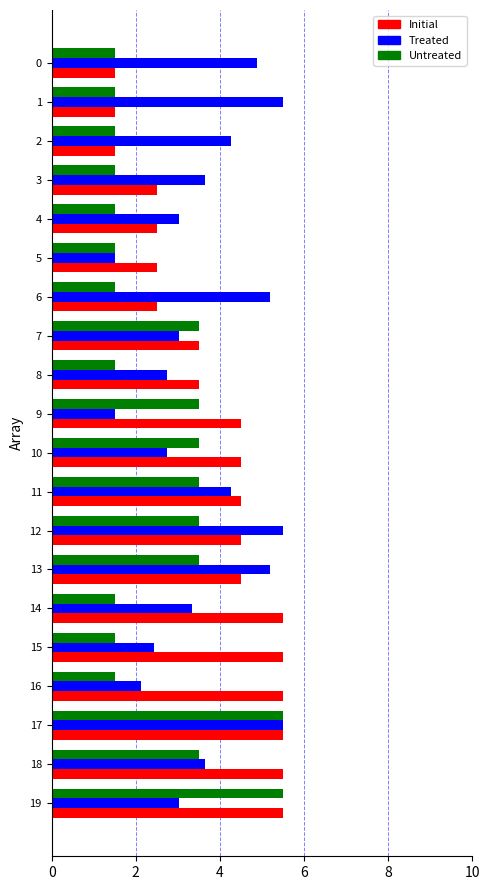

The value of Untreated at 18 is 3.5. True or false?

True